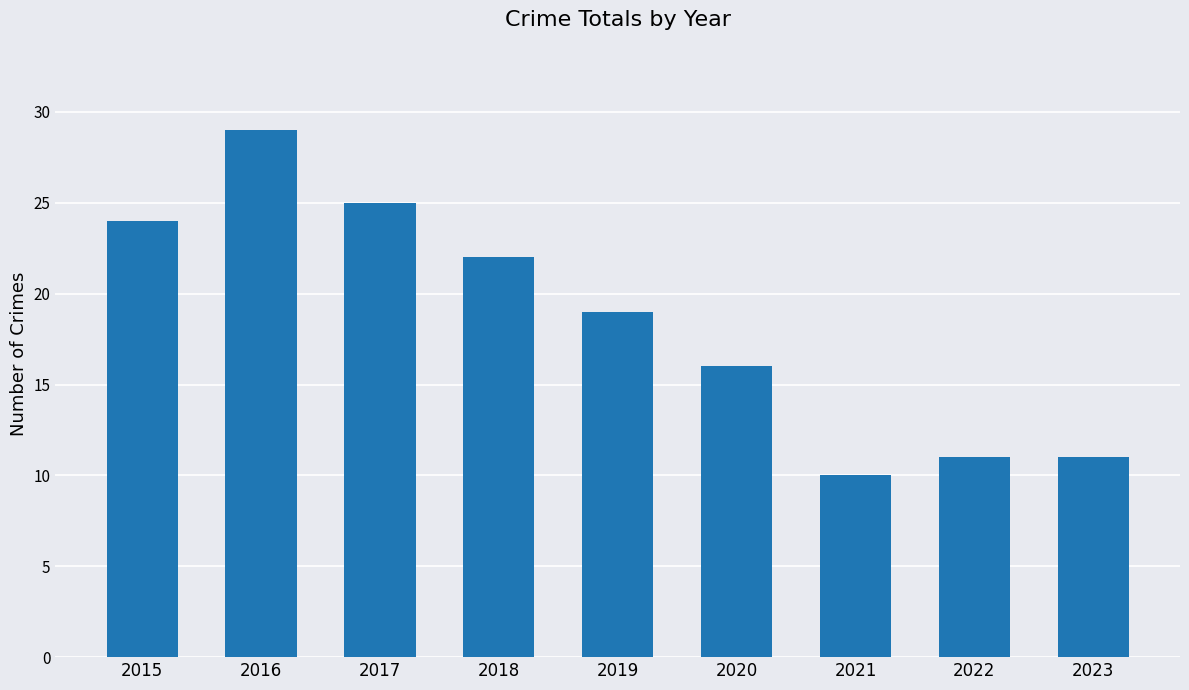

Which category has the highest value across all series?

2016